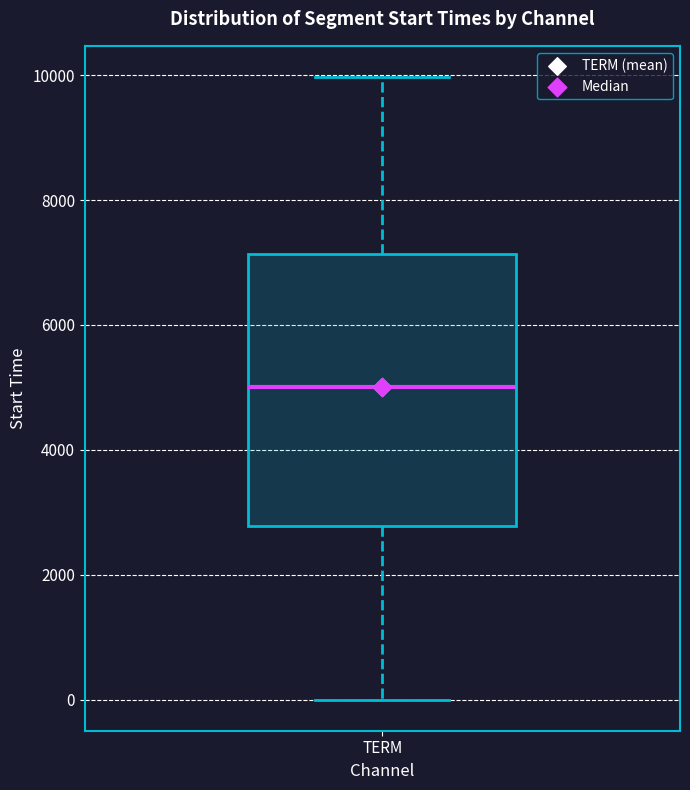

Where is the lower edge of the box for TERM on the y-axis? The values are not printed on the chart, so give them approximately, as read against the axis.

2800